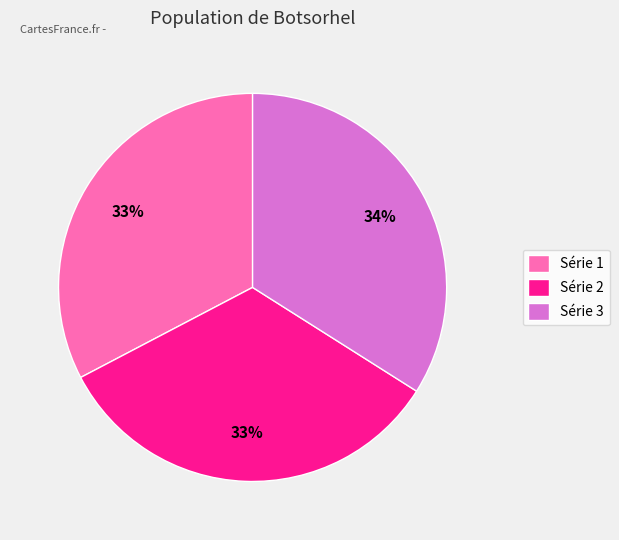

What is the ratio of the value at Série 2 to the value at Série 3?

1.0